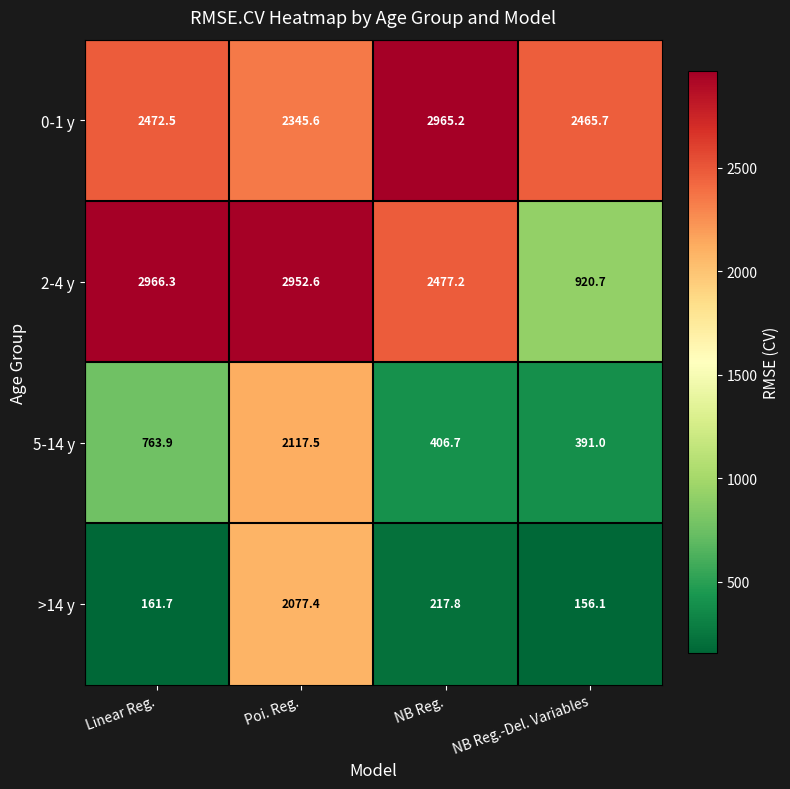

Reading left to right, what are all the values shown in this chart?

0-1 y: 2472.5	2345.6	2965.2	2465.7
2-4 y: 2966.3	2952.6	2477.2	920.7
5-14 y: 763.9	2117.5	406.7	391.0
>14 y: 161.7	2077.4	217.8	156.1